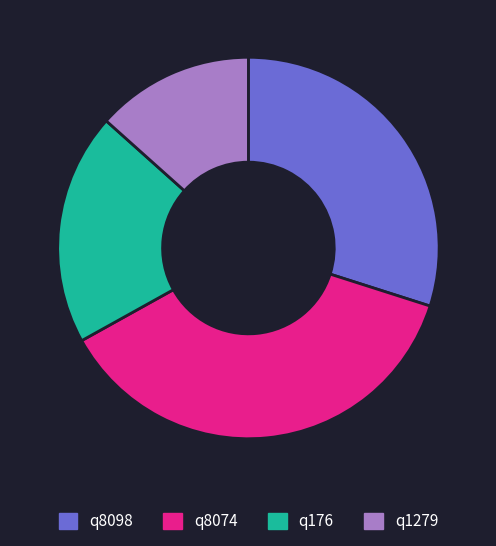

Is the sum of q176 and q8074 greater than half?

Yes